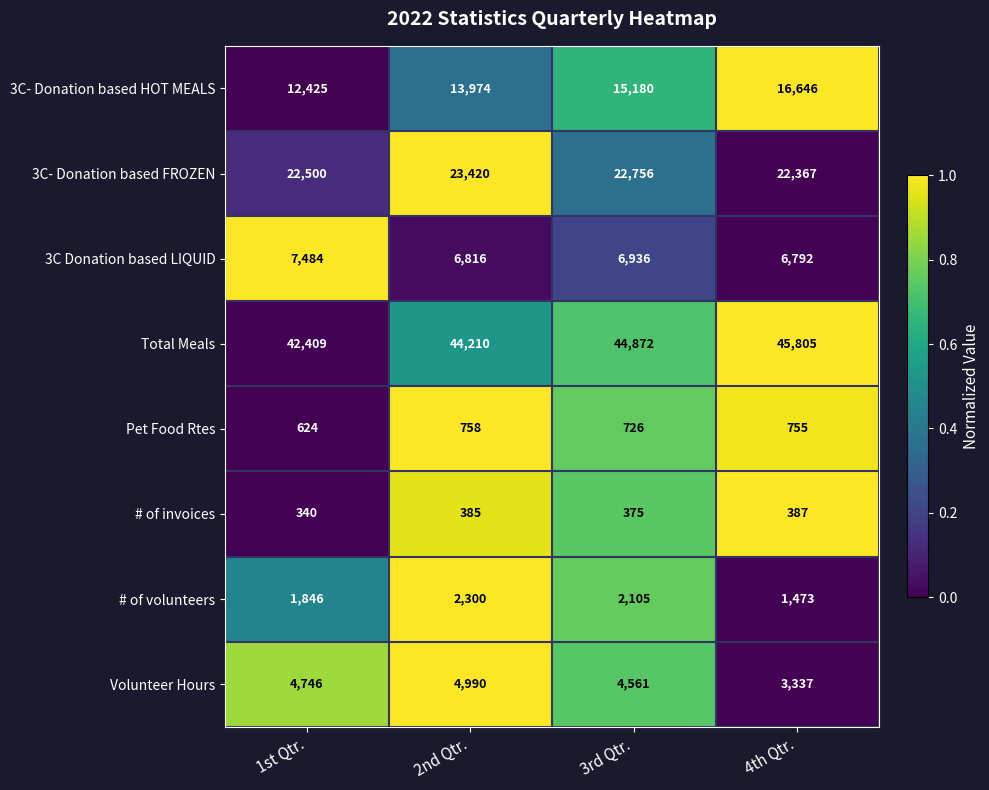

The value of Volunteer Hours at 3rd Qtr. is 4561. True or false?

True